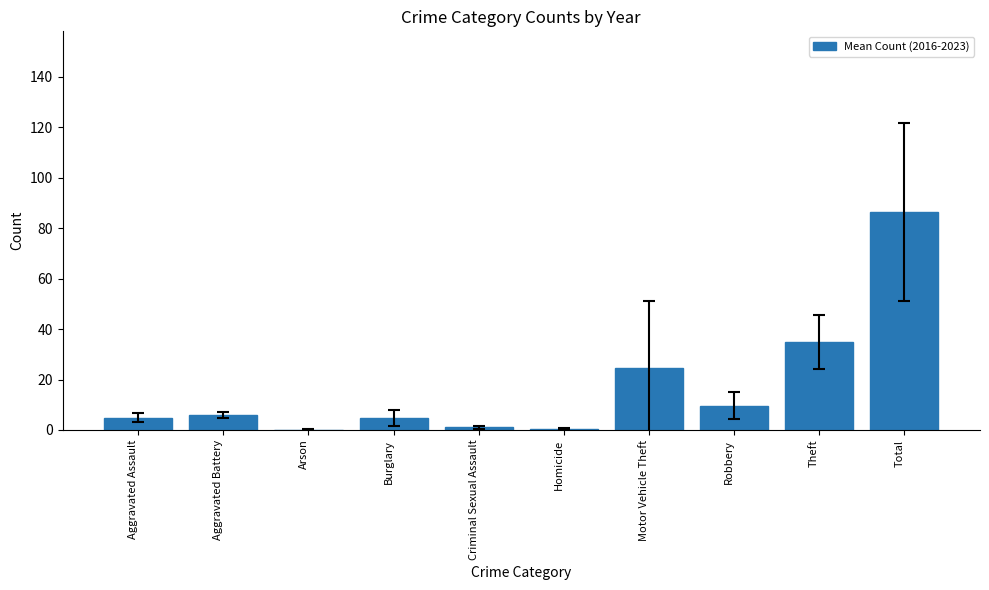

At which category does the chart reach its peak across all series?

Total